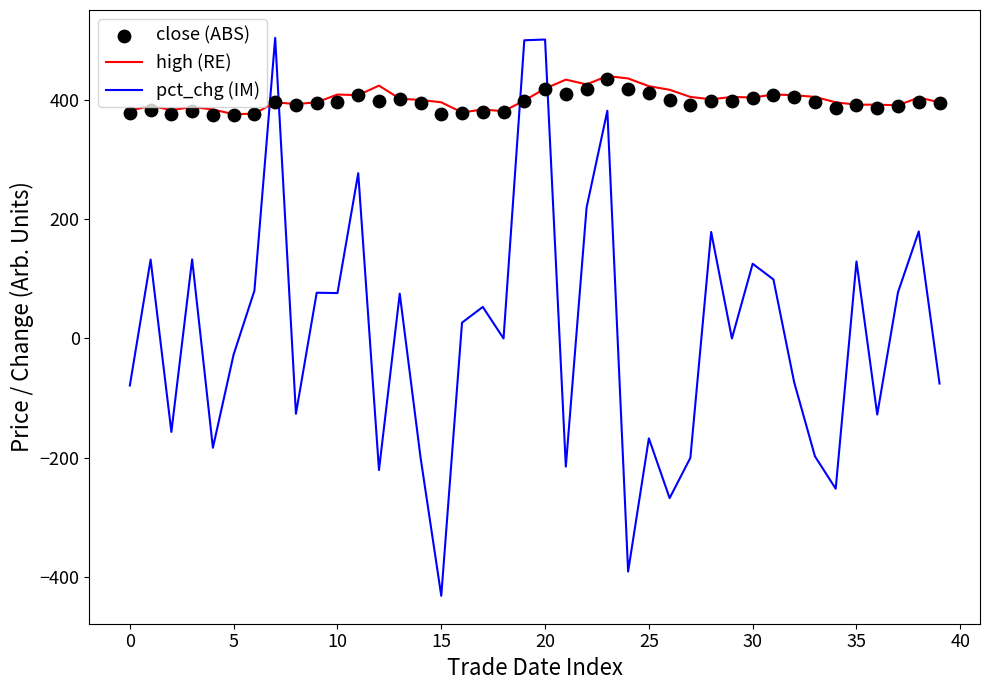

Which series has the largest Y range (max minus min)?

pct_chg (IM)